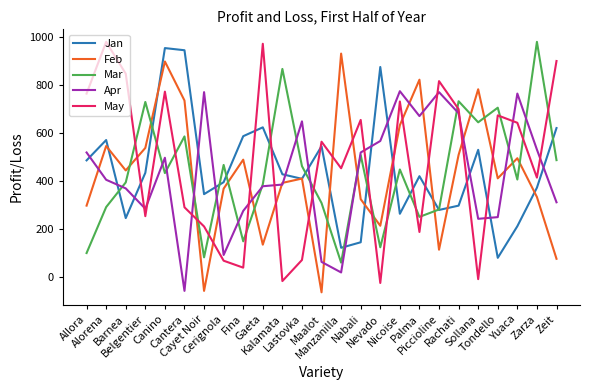

What is the minimum value for Jan?

79